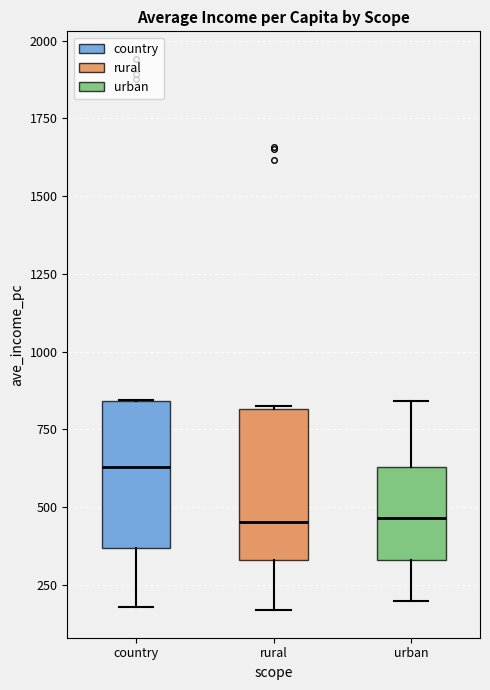

Where is the lower edge of the box for rural on the y-axis? The values are not printed on the chart, so give them approximately, as read against the axis.

350